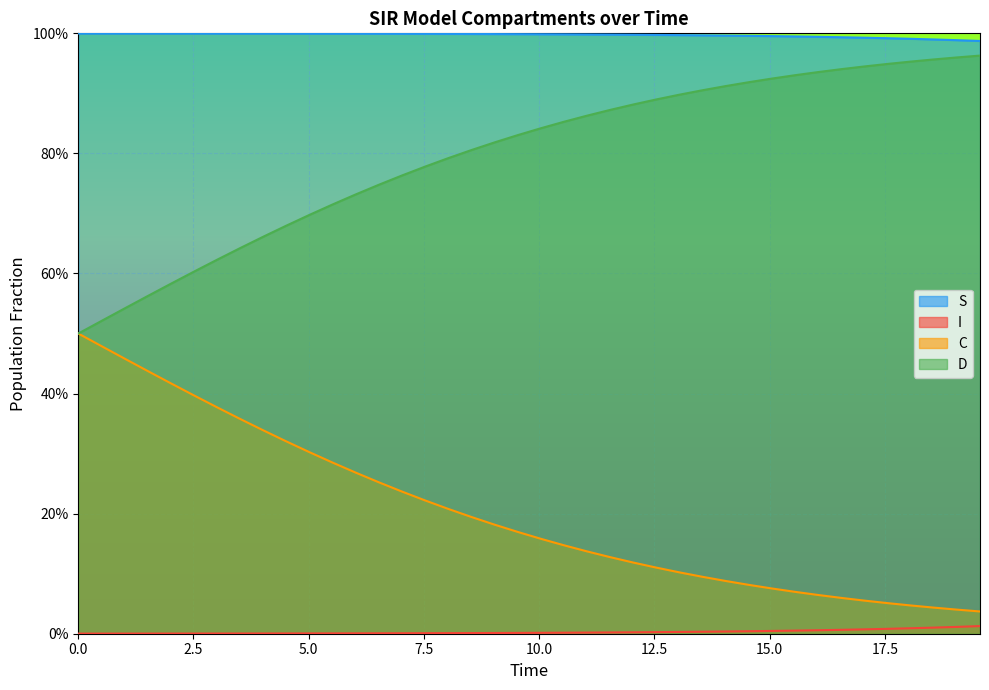

Reading left to right, extract all data points from this chart.

S: 1.0	1.0	1.0	1.0	1.0	1.0	1.0	1.0	1.0	1.0	1.0	1.0	1.0	1.0	1.0	1.0	1.0	1.0	1.0	1.0	1.0	1.0	1.0	1.0	1.0	1.0	1.0	1.0	1.0	1.0	1.0	1.0	1.0	1.0	1.0	1.0	1.0	1.0	1.0	1.0
I: 0.0	0.0	0.0	0.0	0.0	0.0	0.0	0.0	0.0	0.0	0.0	0.0	0.0	0.0	0.0	0.0	0.0	0.0	0.0	0.0	0.0	0.0	0.0	0.0	0.0	0.0	0.0	0.0	0.0	0.0	0.0	0.0	0.0	0.0	0.0	0.0	0.0	0.0	0.0	0.0
C: 0.5	0.5	0.5	0.4	0.4	0.4	0.4	0.4	0.3	0.3	0.3	0.3	0.3	0.3	0.2	0.2	0.2	0.2	0.2	0.2	0.2	0.1	0.1	0.1	0.1	0.1	0.1	0.1	0.1	0.1	0.1	0.1	0.1	0.1	0.1	0.1	0.0	0.0	0.0	0.0
D: 0.5	0.5	0.5	0.6	0.6	0.6	0.6	0.6	0.7	0.7	0.7	0.7	0.7	0.7	0.8	0.8	0.8	0.8	0.8	0.8	0.8	0.9	0.9	0.9	0.9	0.9	0.9	0.9	0.9	0.9	0.9	0.9	0.9	0.9	0.9	0.9	1.0	1.0	1.0	1.0